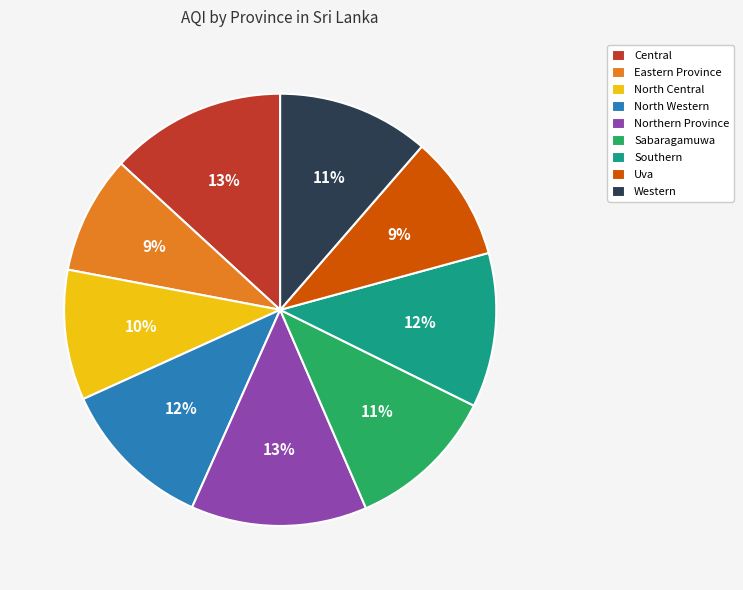

To the nearest percent, what is the difference between the North Central and Eastern Province slice percentages?

1%